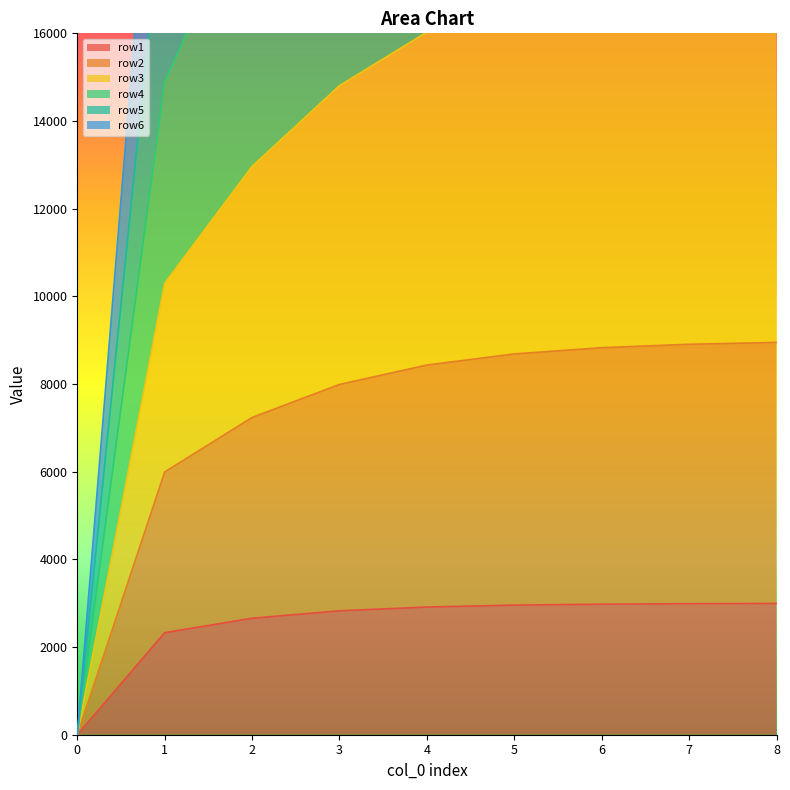

True or false: row5 has more than 2 points higher than both neighbors.

False